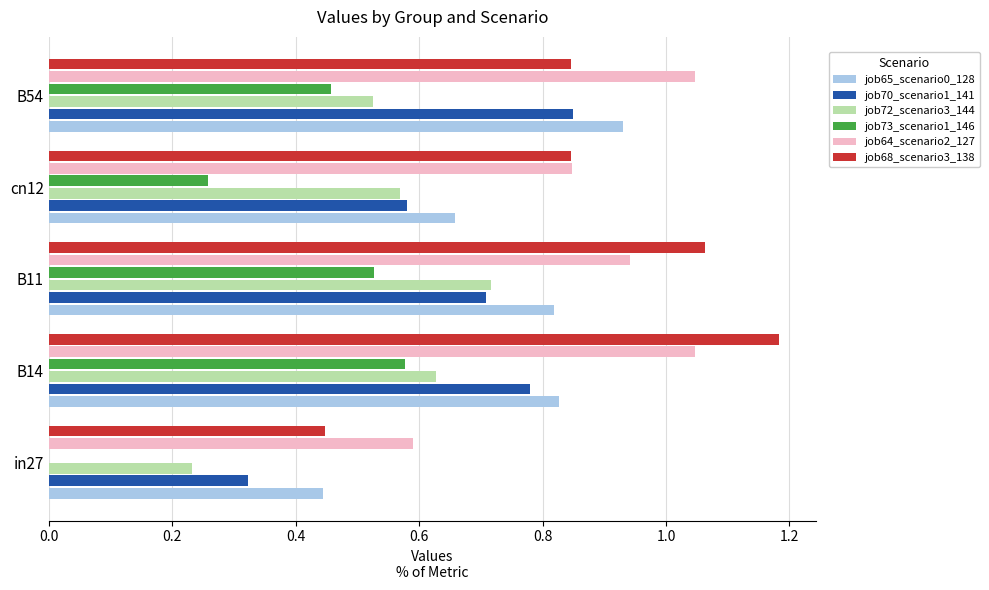

Is it true that job70_scenario1_141 equals 0.2 at in27?

False